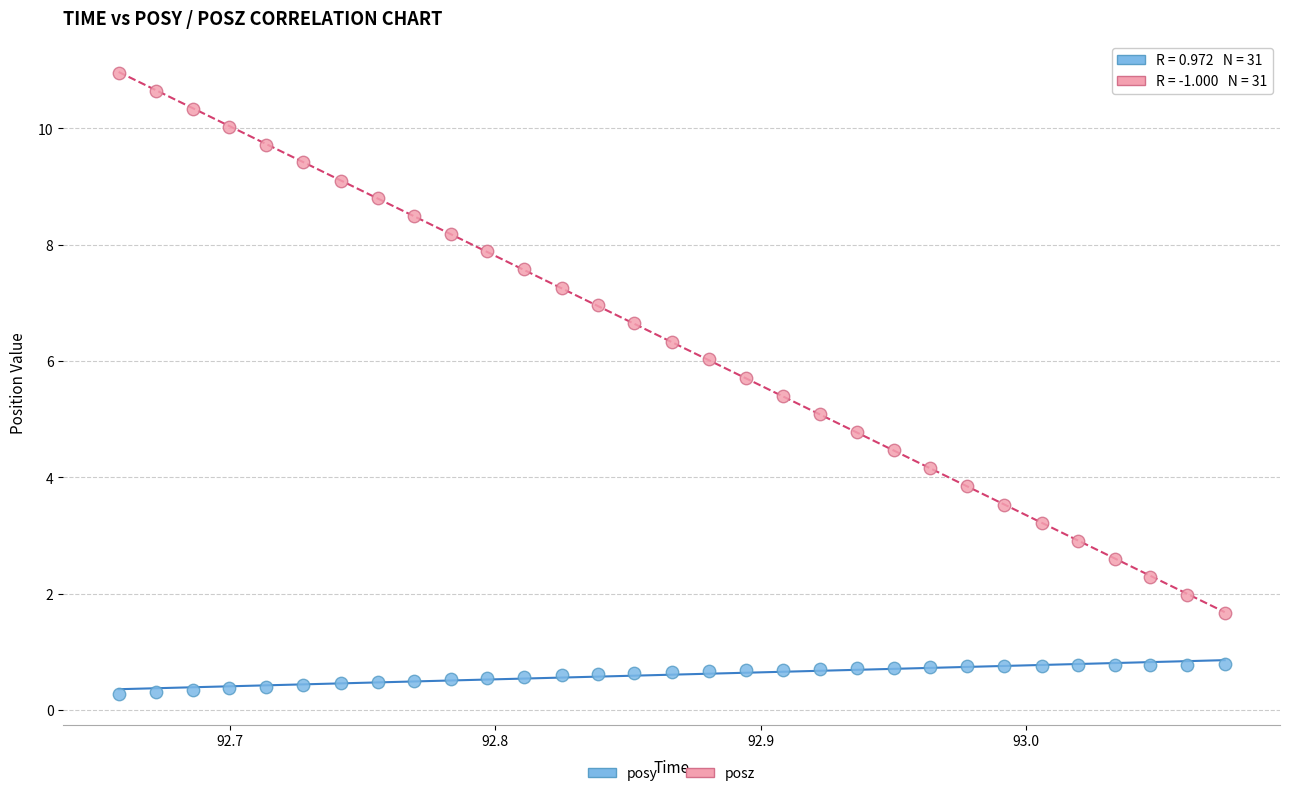

Which series reaches the maximum Y coordinate?

posz